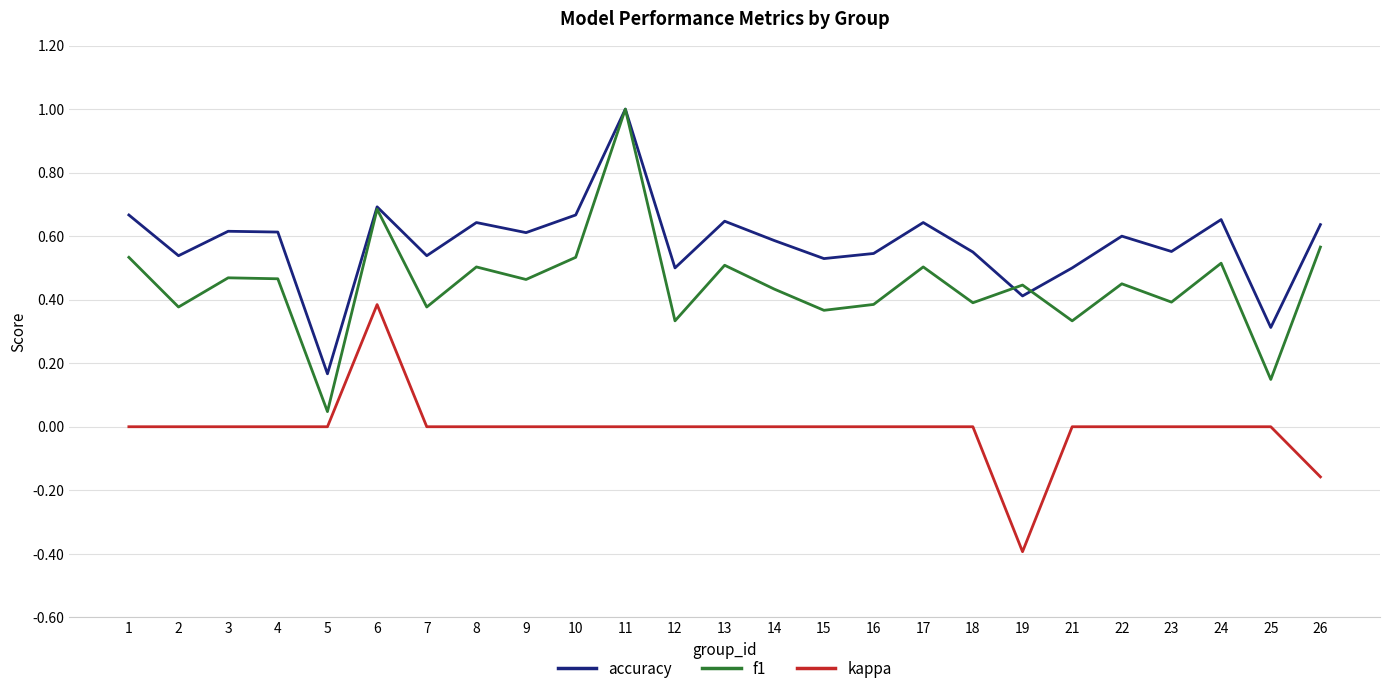

What is the sum of the accuracy values at 12 and 25?

0.8